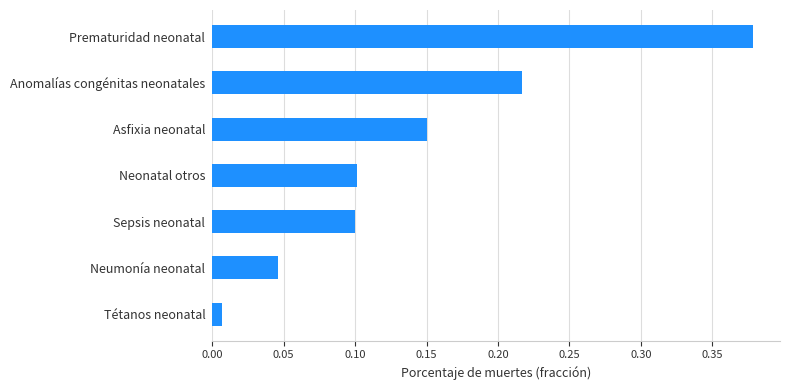

How many categories are shown in the chart?

7